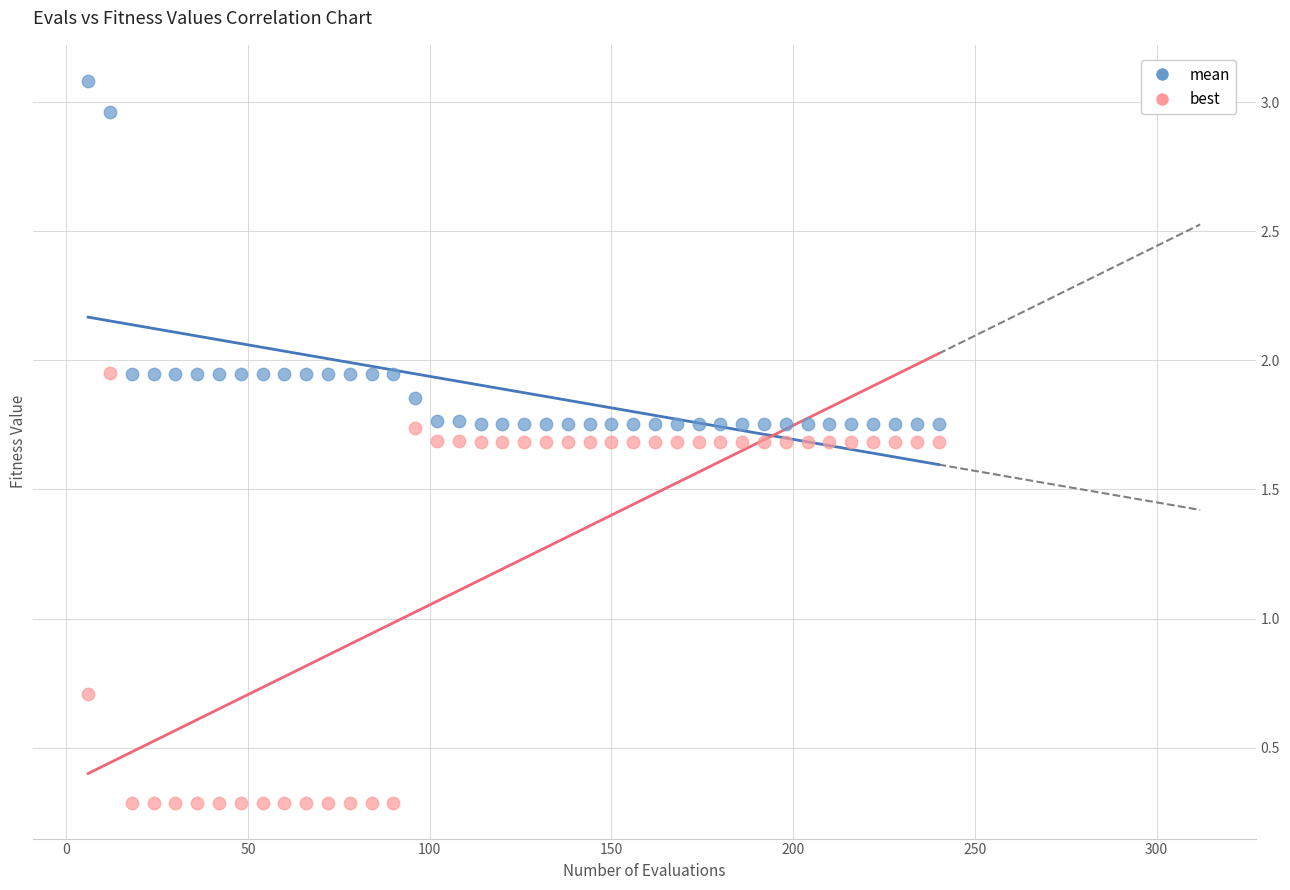

What are all the series names shown in the legend?

mean, best